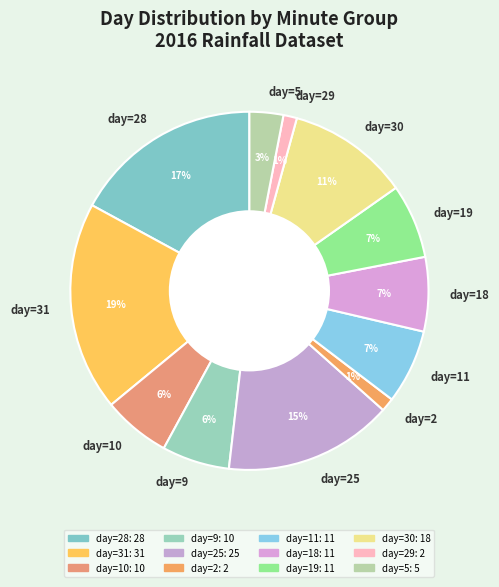

Which has a higher value, day=29 or day=19?

day=19